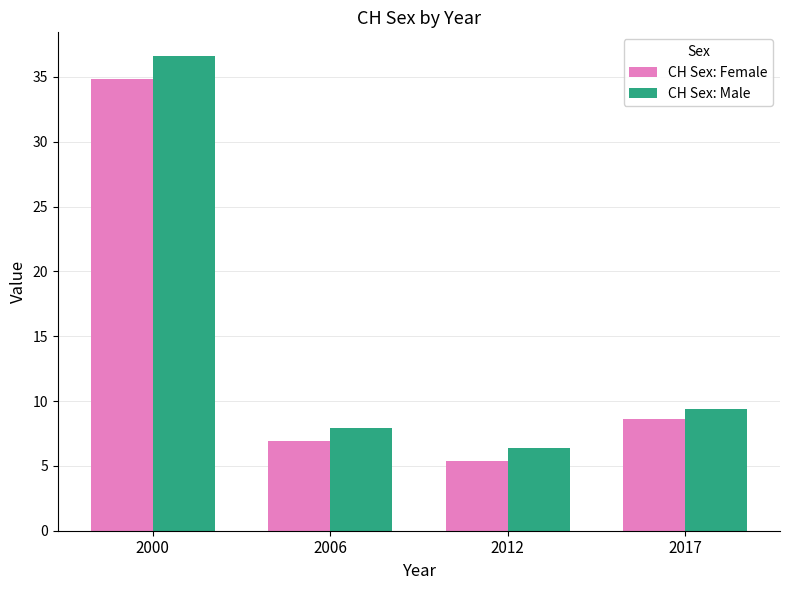

Rank the series by their maximum value, from highest to lowest.

CH Sex: Male, CH Sex: Female